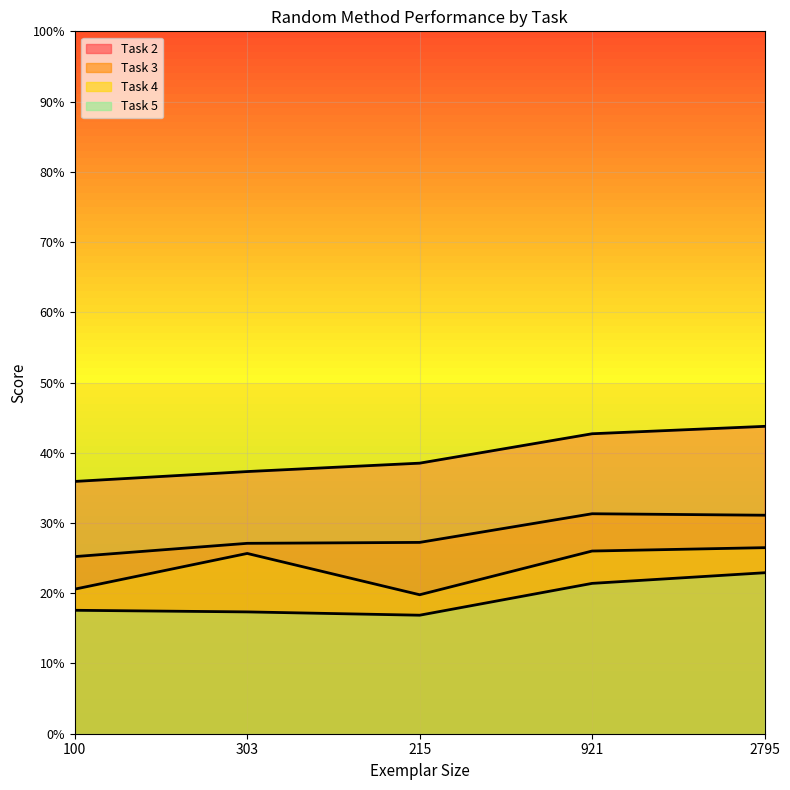

At 215, list the series in order from largest to smallest.

Task 2, Task 3, Task 4, Task 5